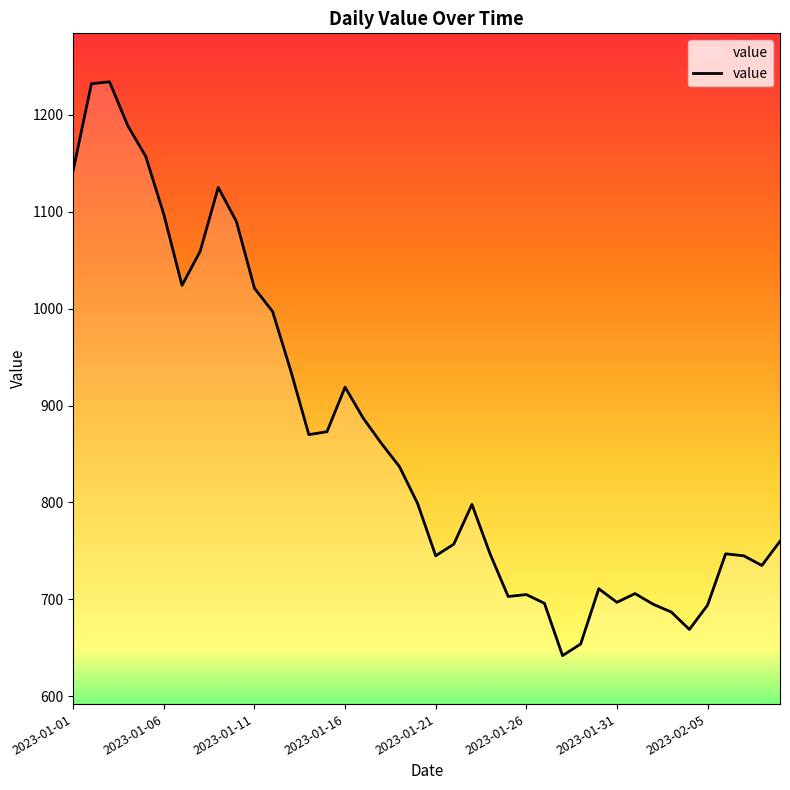

What is the maximum value shown in the chart?

1234